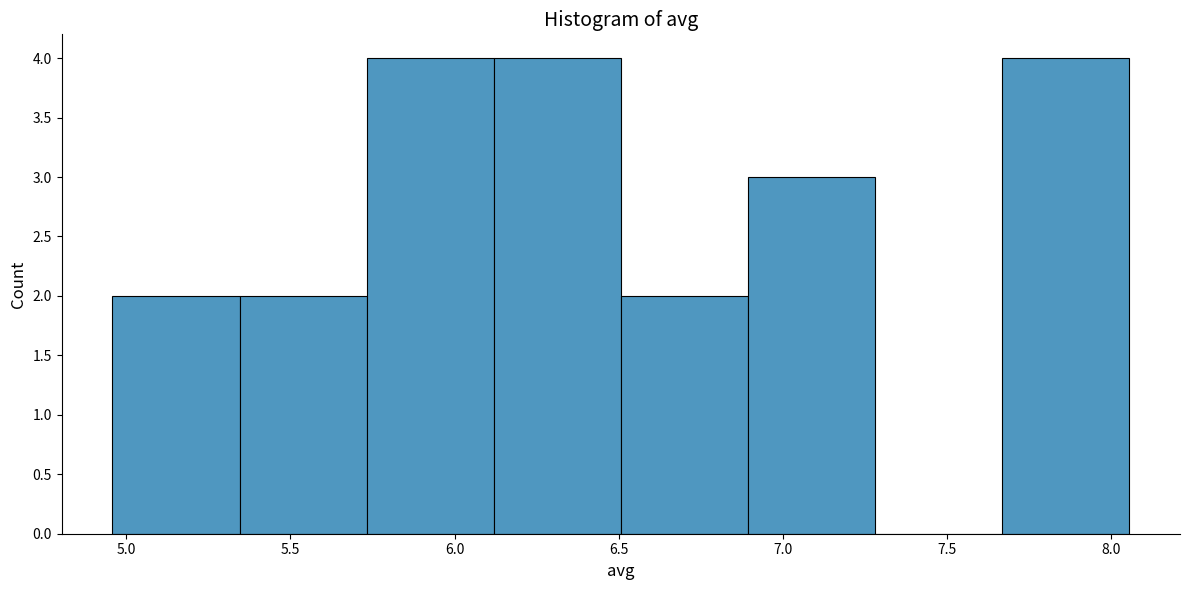

Reading left to right, transcribe this chart: for each bar, give the range it covers on the x-axis and its height. Neither the bar edges nor the heights are printed on the chart, so give them approximately, as read against the axes.

4.95 to 5.35: 2
5.35 to 5.75: 2
5.75 to 6.10: 4
6.10 to 6.50: 4
6.50 to 6.90: 2
6.90 to 7.30: 3
7.30 to 7.65: 0
7.65 to 8.05: 4